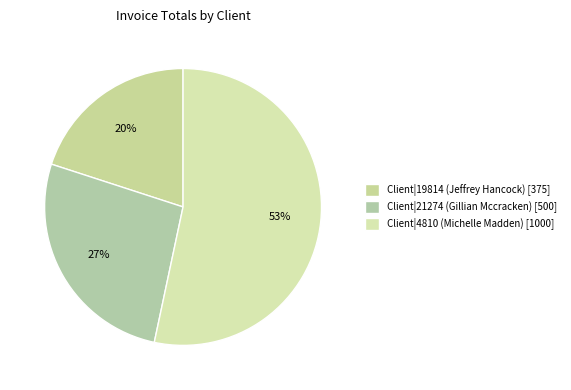

Count the number of slices in the pie.

3